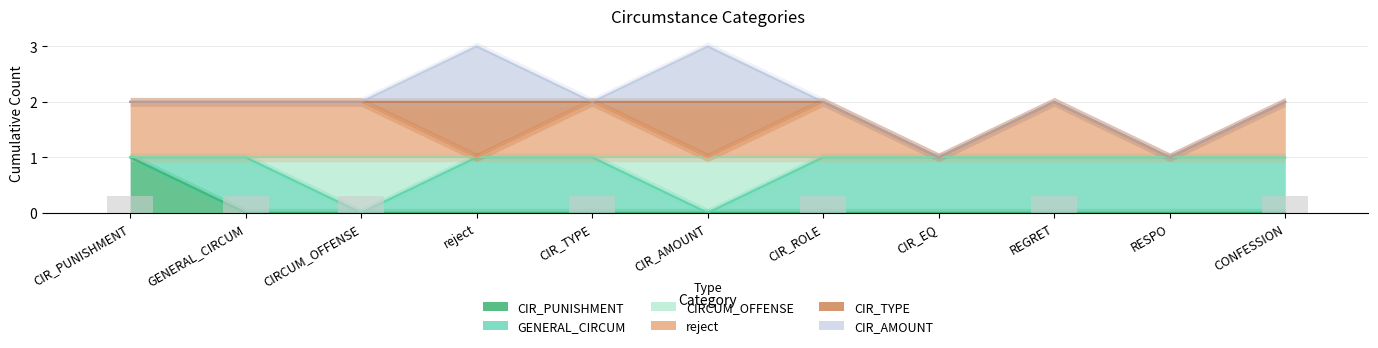

Which series changed the most between CIR_TYPE and CONFESSION?

CIR_PUNISHMENT